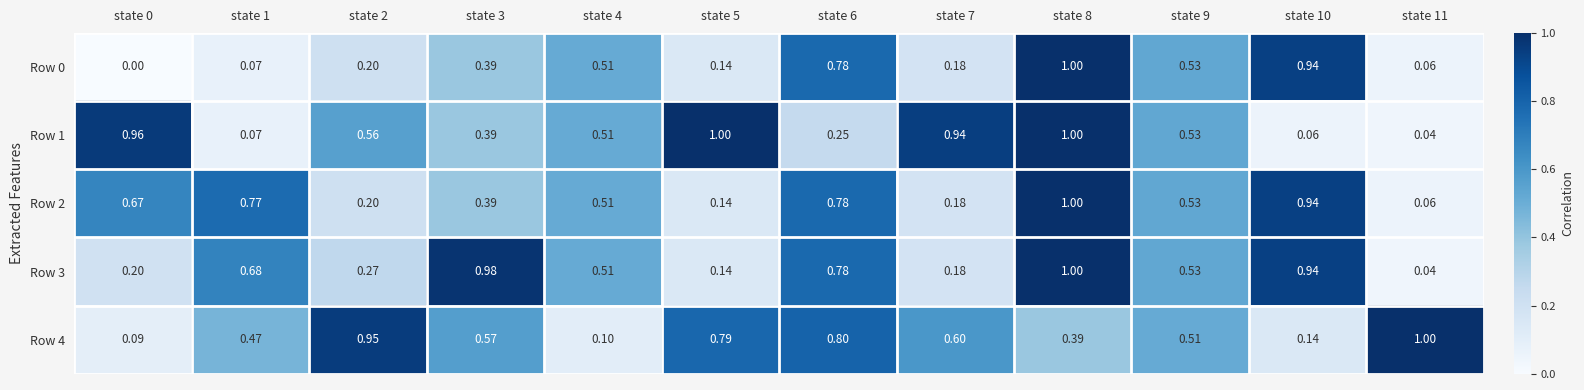

Is the value of Row 0 at state 11 greater than the value of Row 1 at state 8?

No